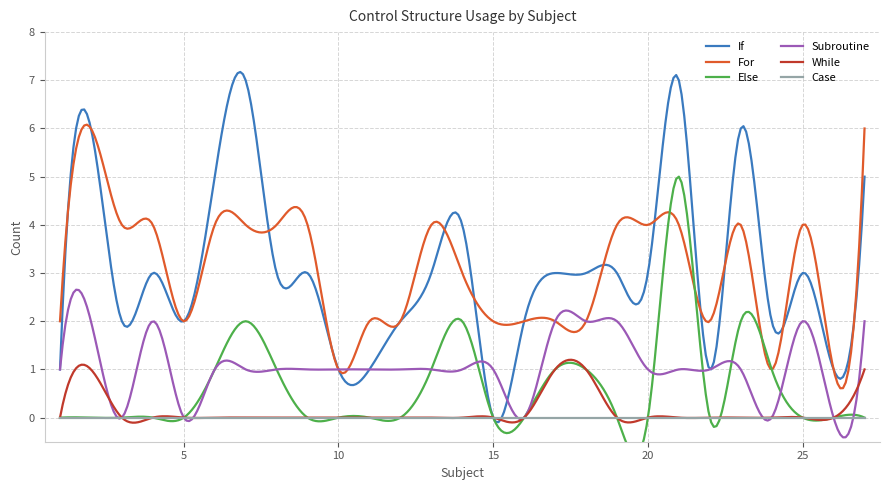

What is the difference between the maximum and minimum values in the Subroutine series?

3.1